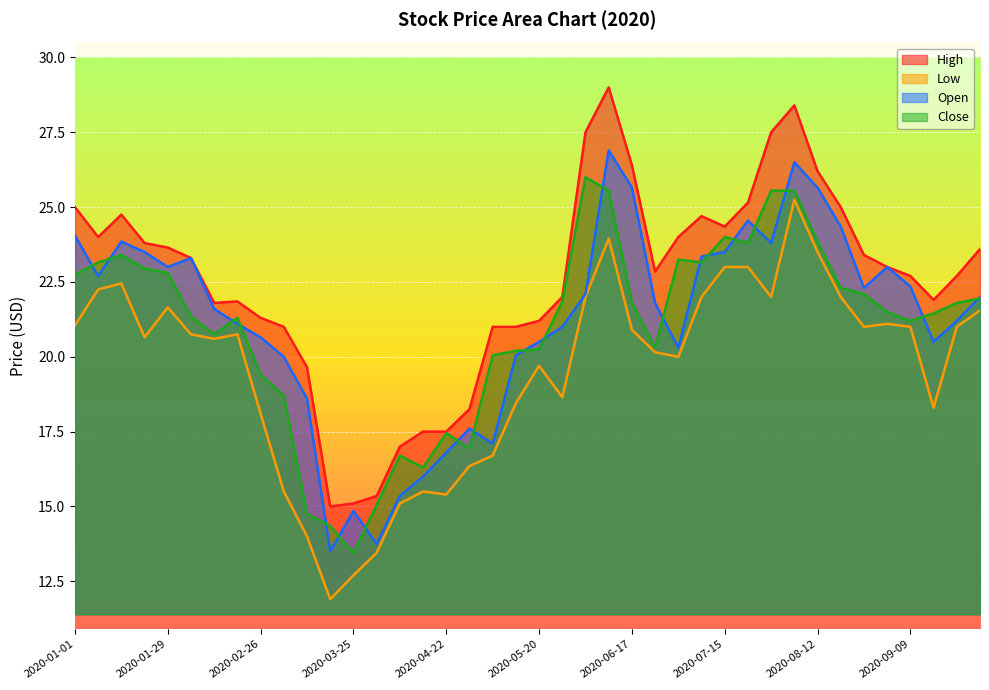

What is the difference between the Low values at 2020-02-26 and 2020-03-25?

5.4